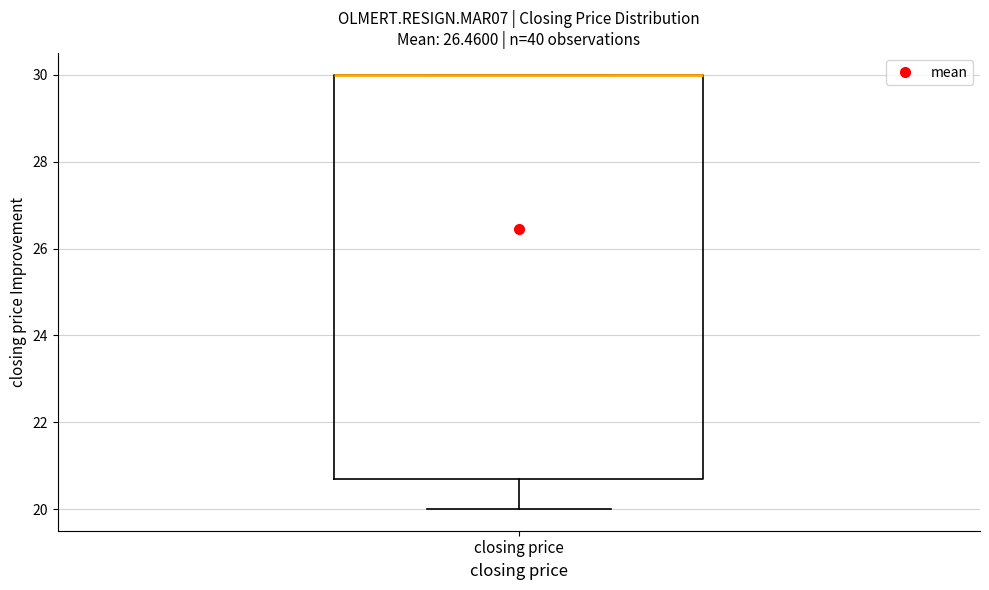

Where does the lower whisker of the box for closing price end on the y-axis? The values are not printed on the chart, so give them approximately, as read against the axis.

20.0